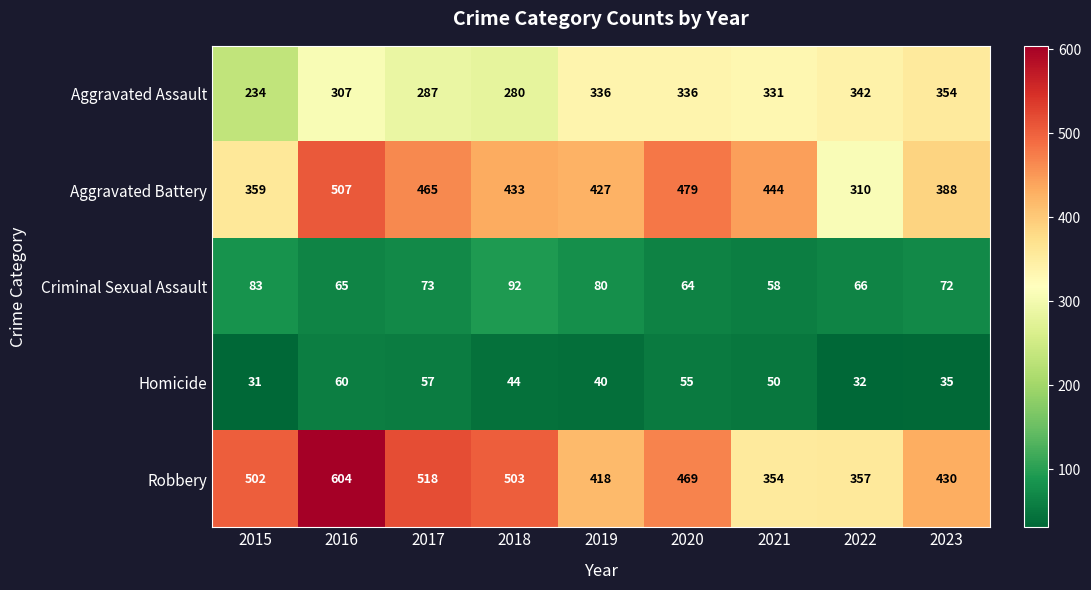

Which series changed the most between 2016 and 2022?

Robbery